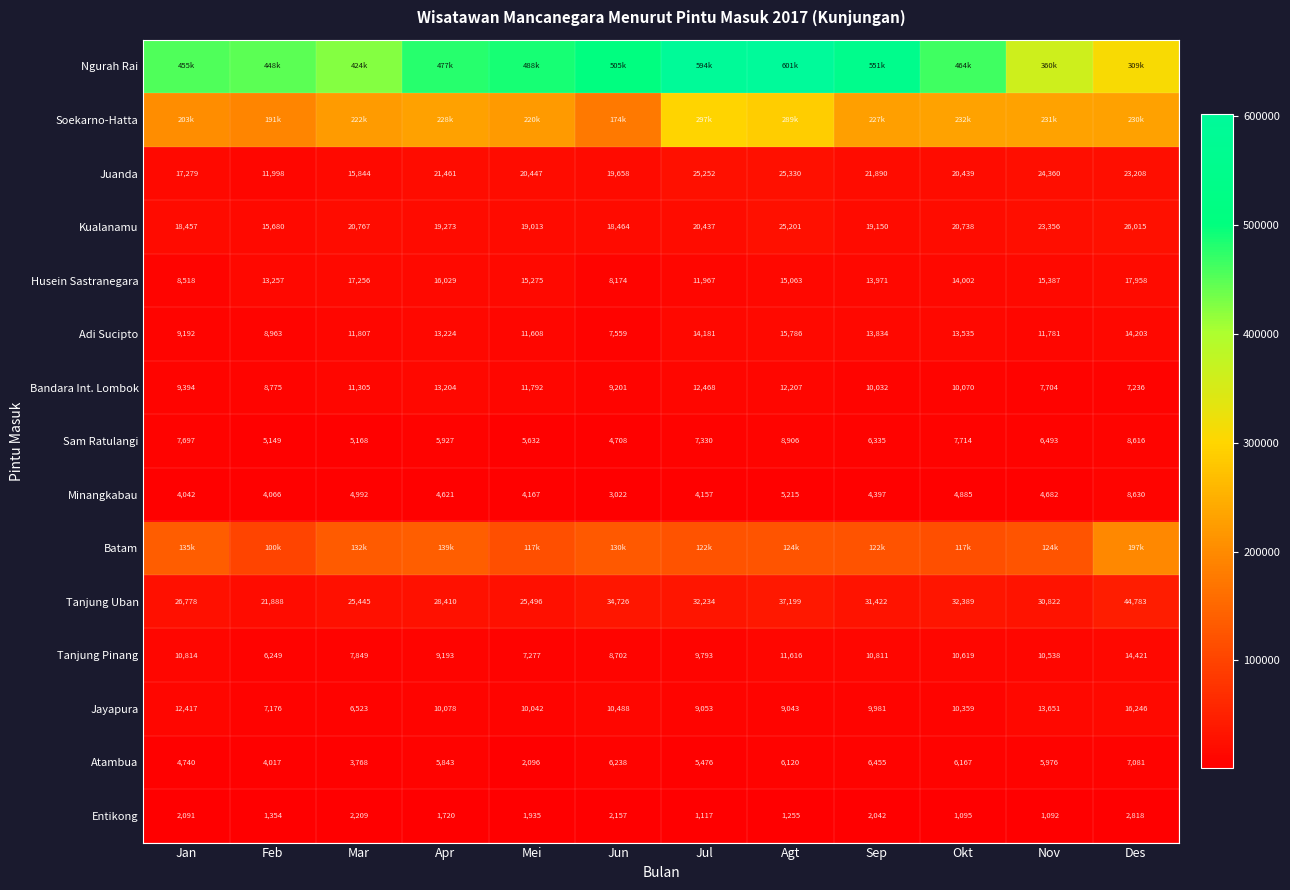

Rank the categories by Entikong value from lowest to highest.

Nov, Okt, Jul, Agt, Feb, Apr, Mei, Sep, Jan, Jun, Mar, Des